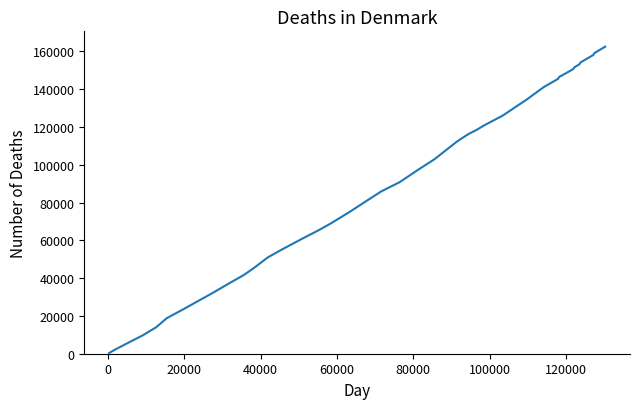

How many distinct data groups are displayed?

1